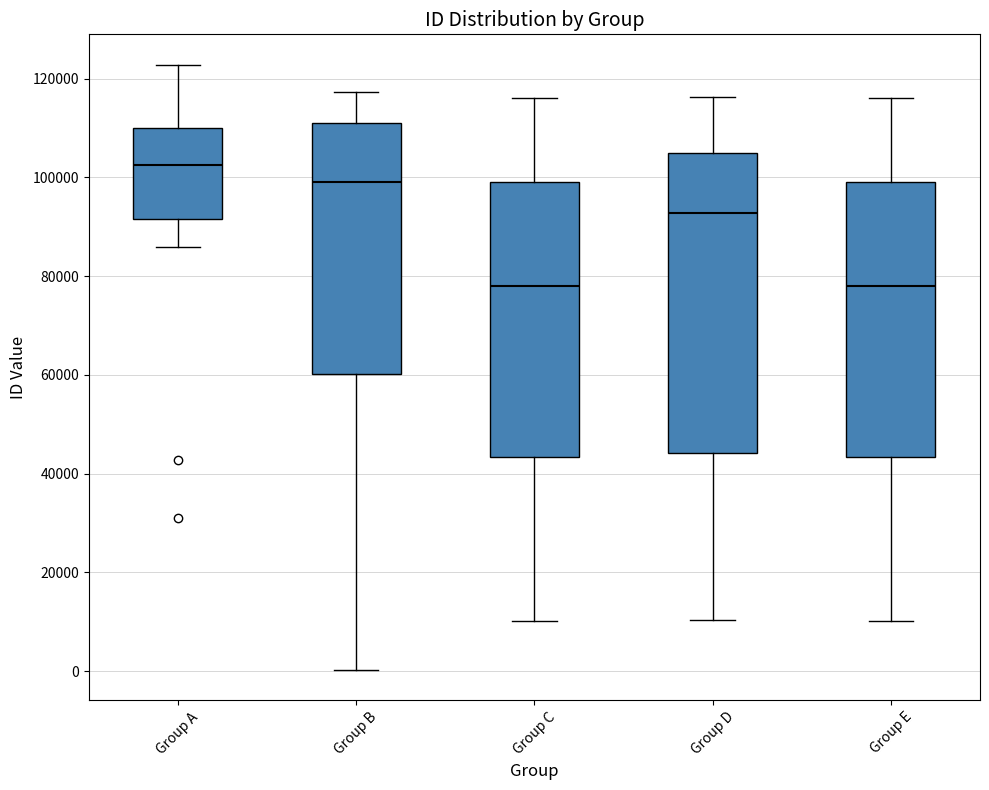

Reading left to right, read every box against the y-axis: the position of its median line, the range the box covers, and the ends of its whiskers. The values are not printed on the chart, so give them approximately, as read against the axis.

Group A: median 102000, box 92000 to 110000, whiskers 86000 to 122000
Group B: median 100000, box 60000 to 110000, whiskers 0 to 118000
Group C: median 78000, box 44000 to 100000, whiskers 10000 to 116000
Group D: median 92000, box 44000 to 104000, whiskers 10000 to 116000
Group E: median 78000, box 44000 to 100000, whiskers 10000 to 116000